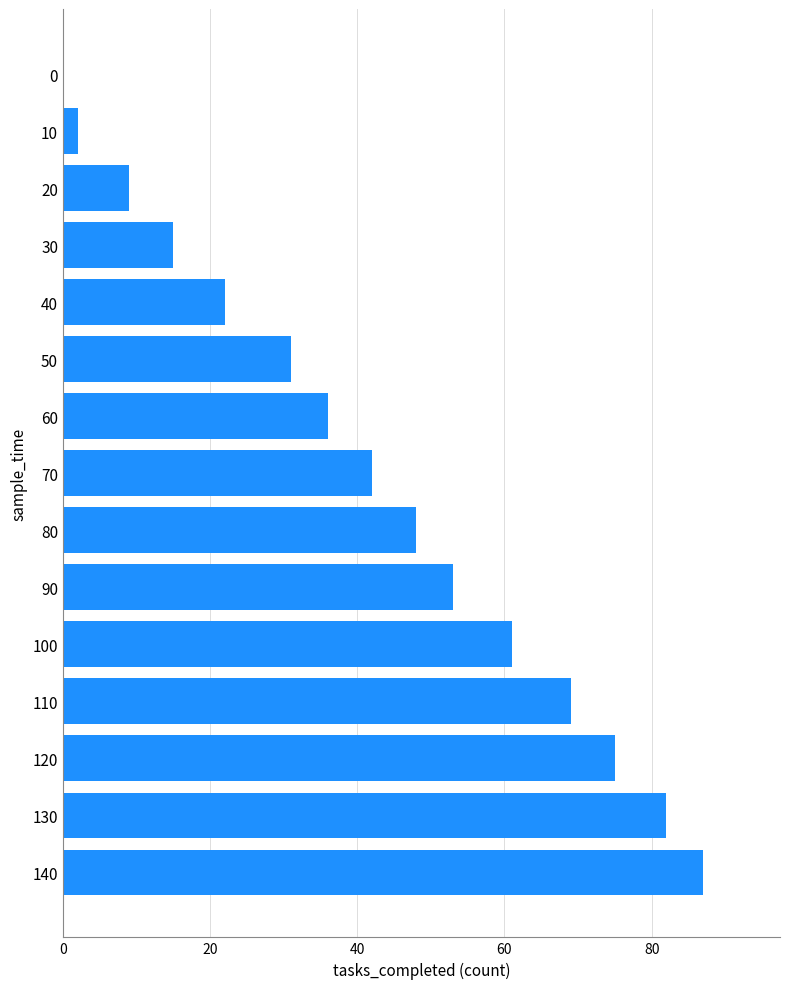

Does the chart contain stacked bars?

No